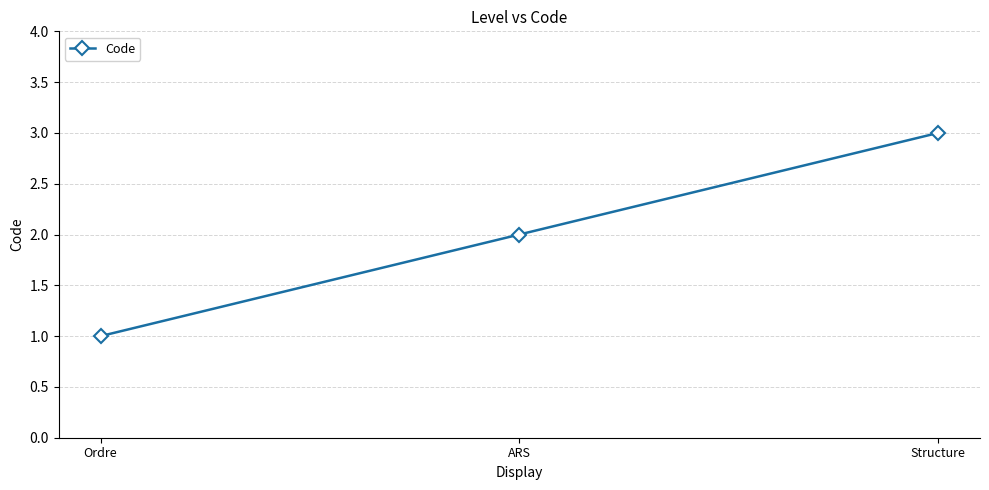

List the labels in order of value, largest first.

Structure, ARS, Ordre